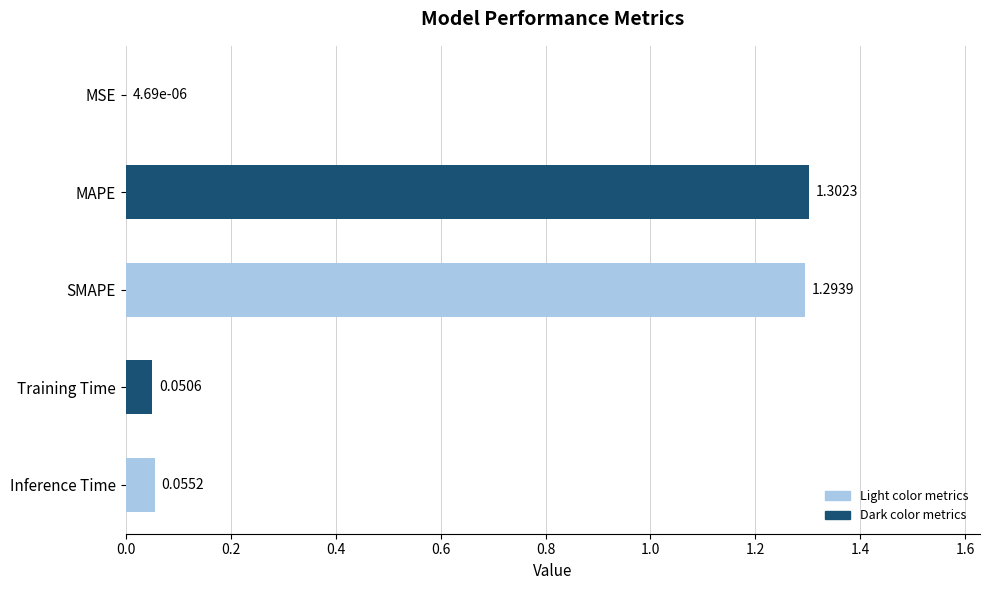

What is the sum of all values?

2.7